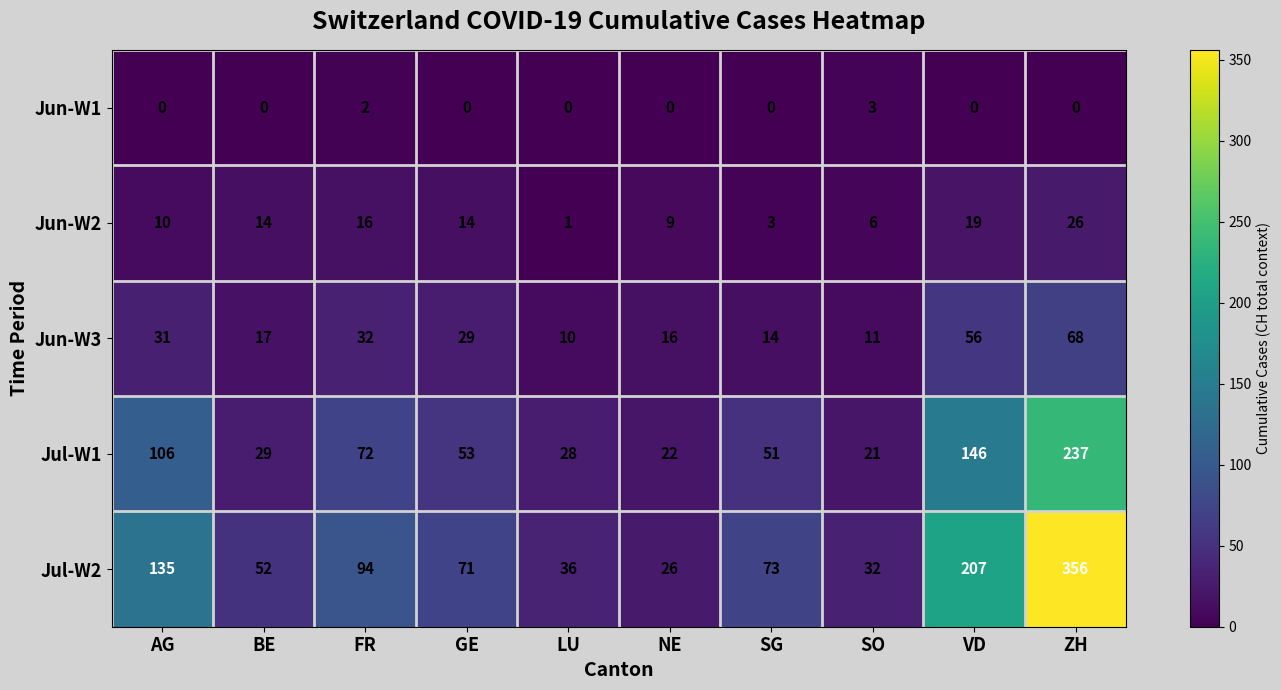

What is the sum of all Jun-W1 values?

5